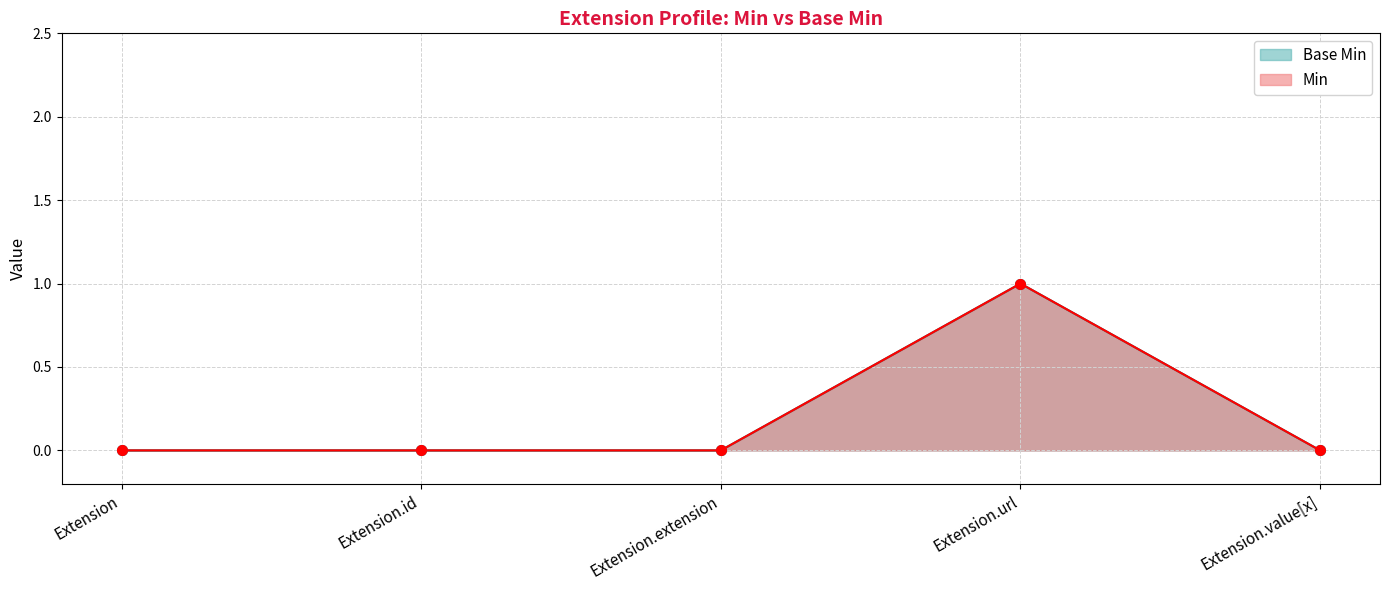

Reading left to right, extract all data points from this chart.

Min: 0	0	0	1	0
Base Min: 0	0	0	1	0